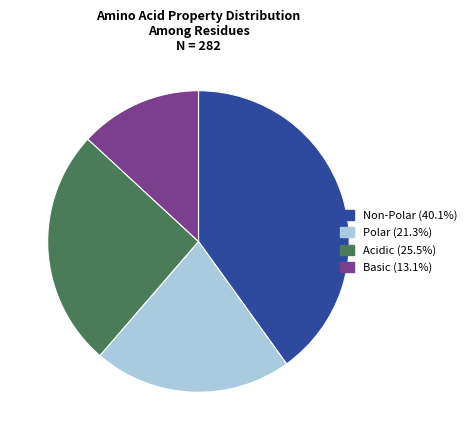

Is there any slice that represents more than half of the pie?

No